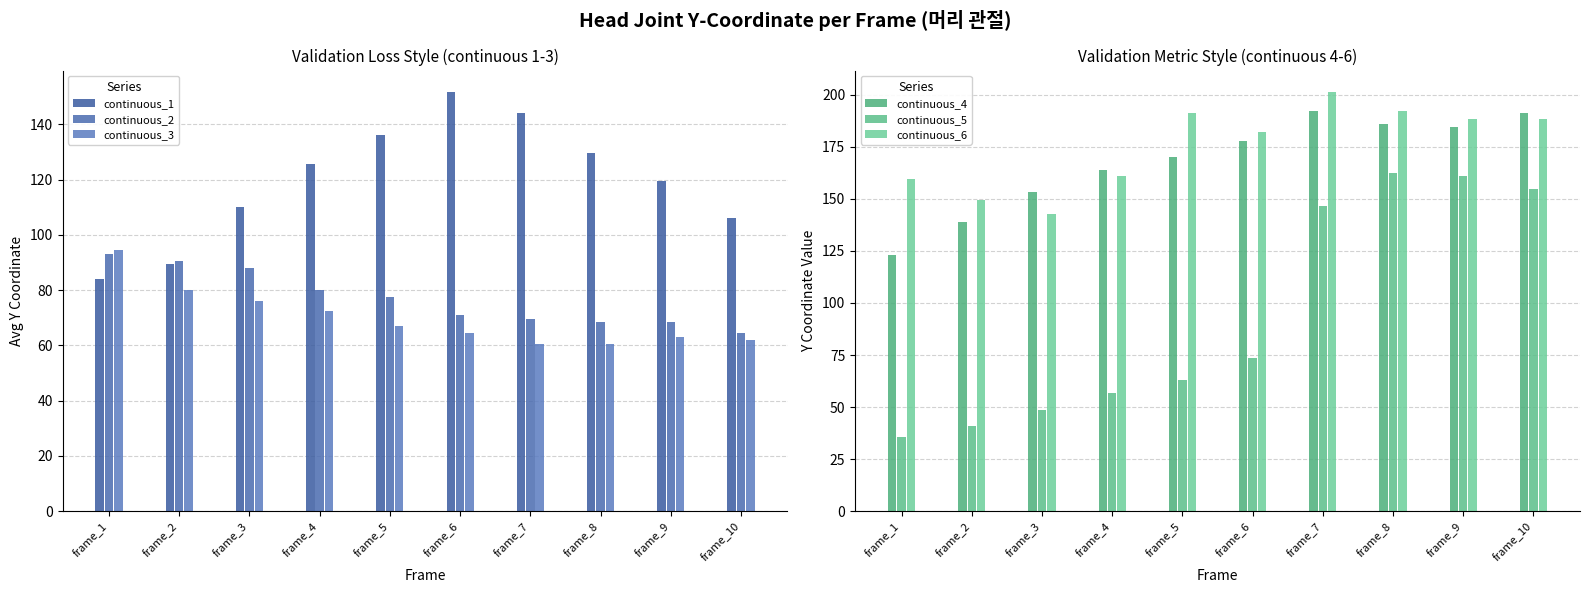

How many series are shown in this chart?

6